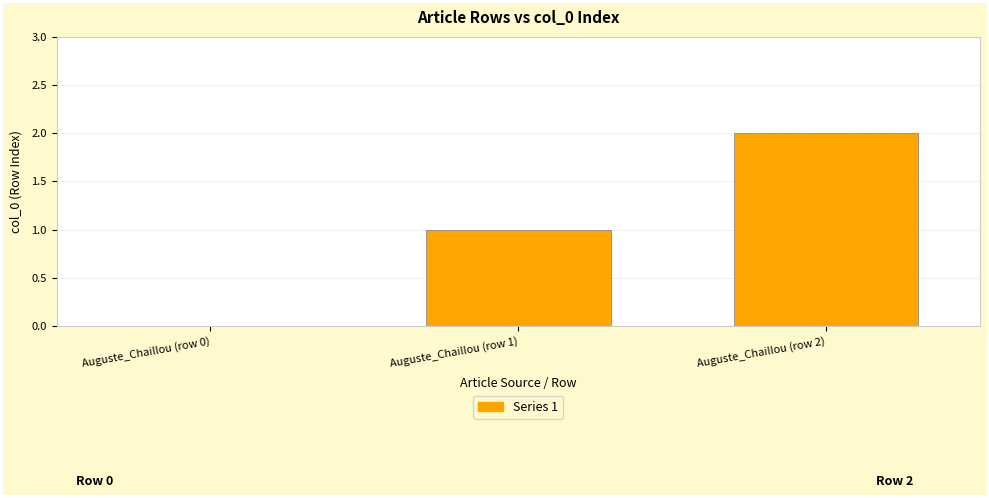

What is the sum of all values?

3